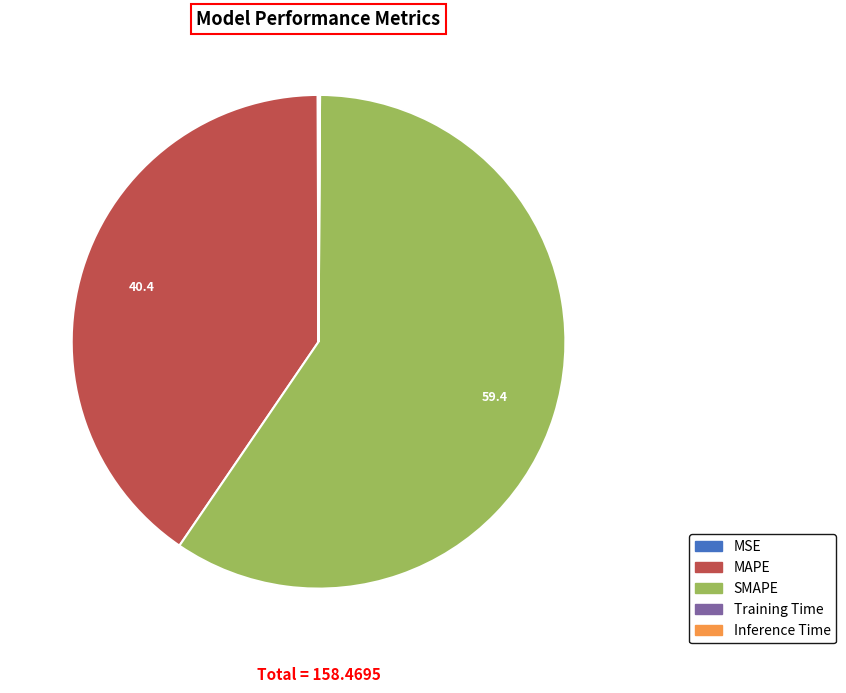

Which slice represents more than half of the pie?

SMAPE